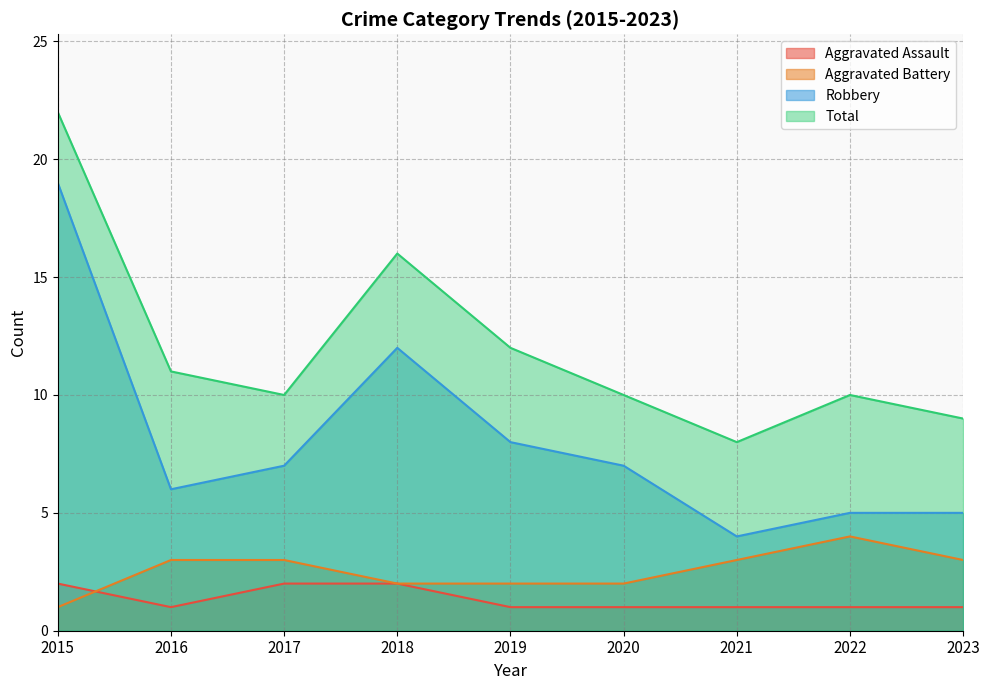

What are all the series names shown in the legend?

Aggravated Assault, Aggravated Battery, Robbery, Total